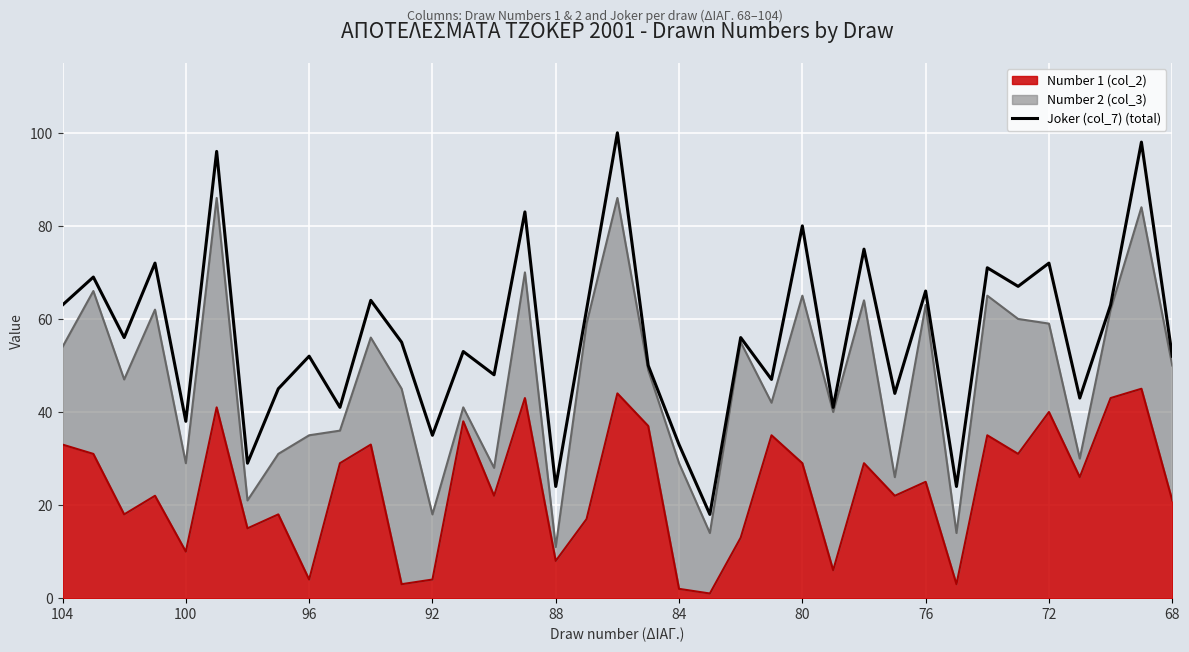

What is the sum of all values?

2085